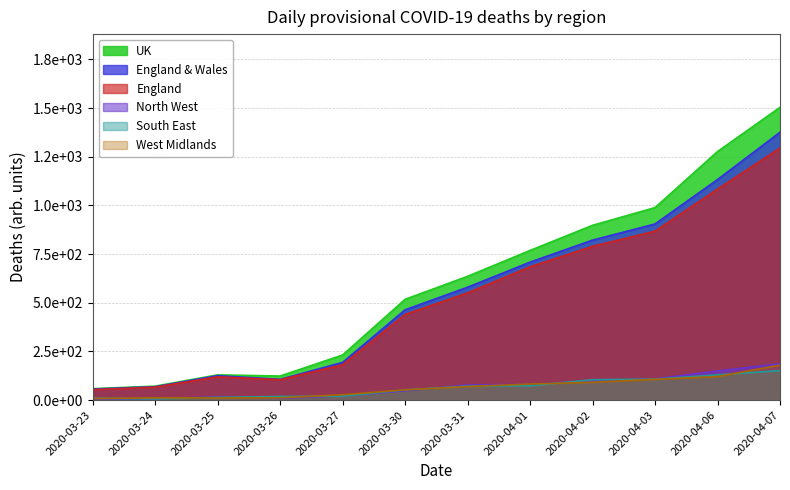

Where is the first local maximum for North West?

2020-03-25